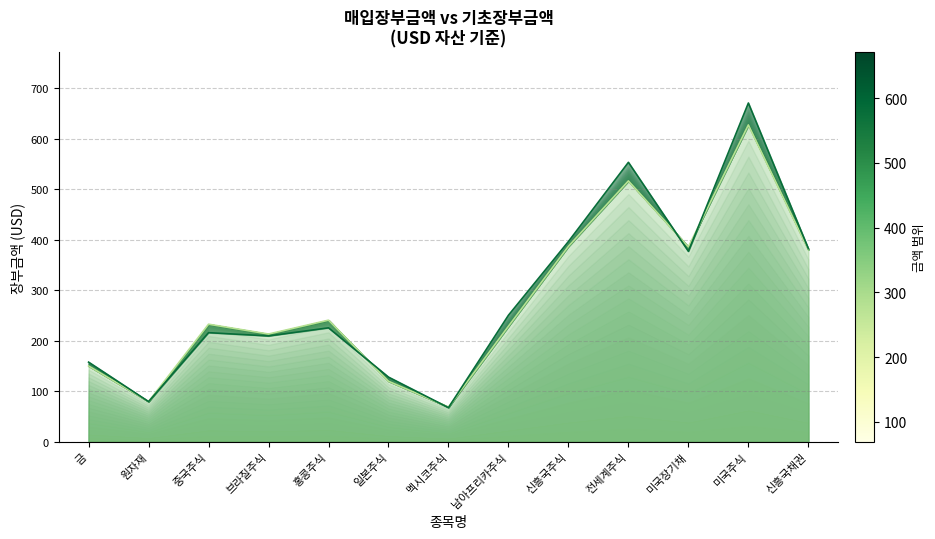

What is the total value across all series at 일본주식?

248.4